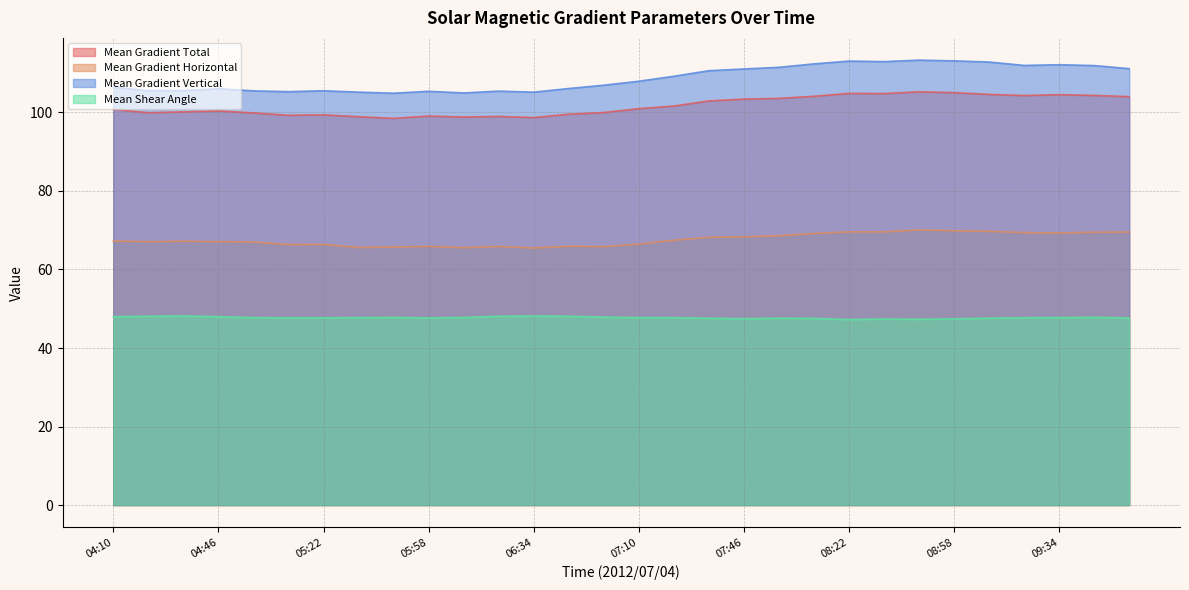

How many lines are shown in the chart?

4